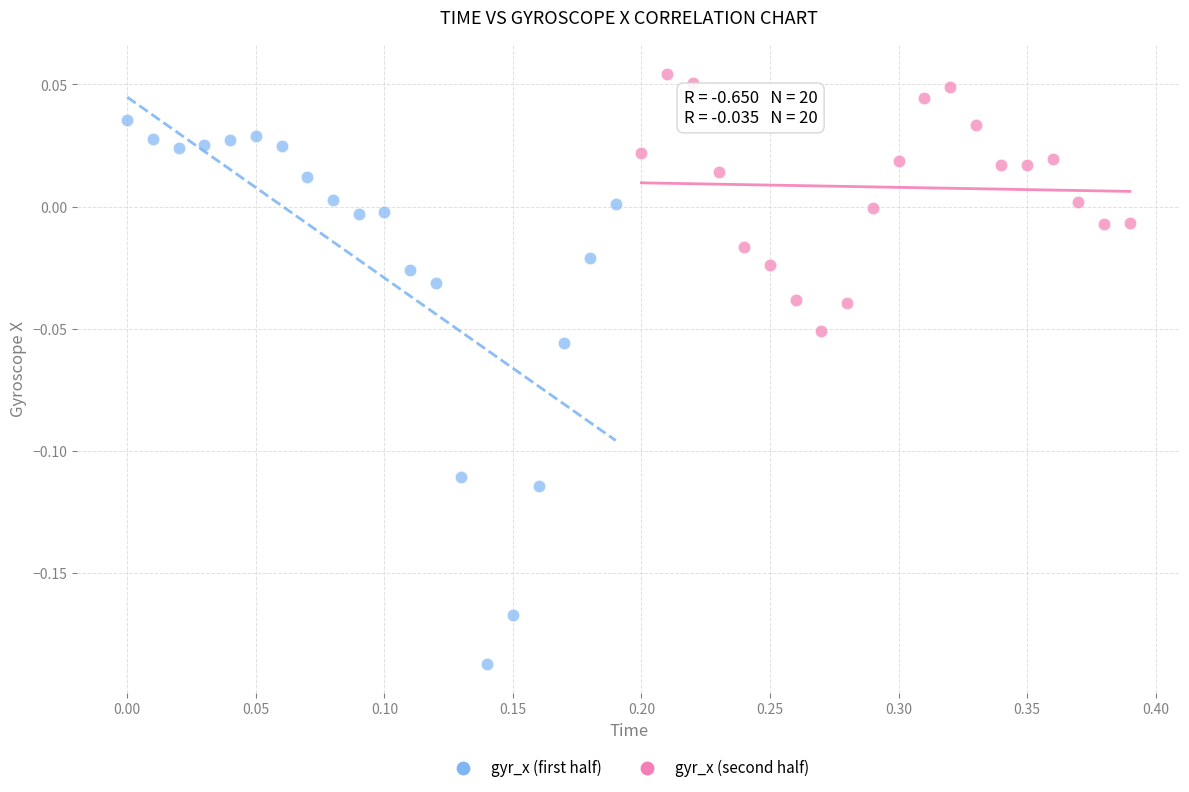

Which series has the widest spread of Y values?

gyr_x (first half)